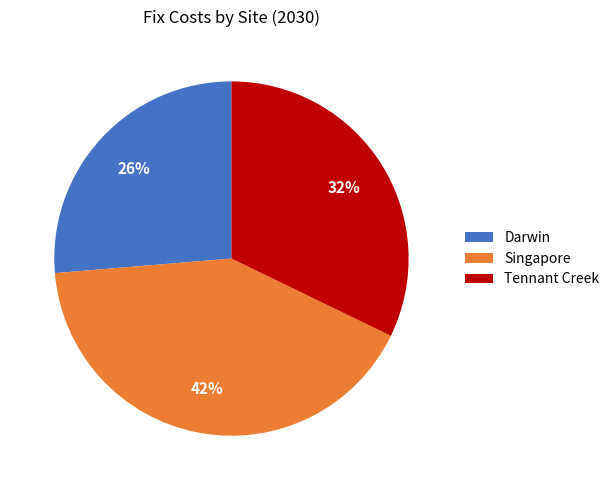

How many slices are in this pie chart?

3